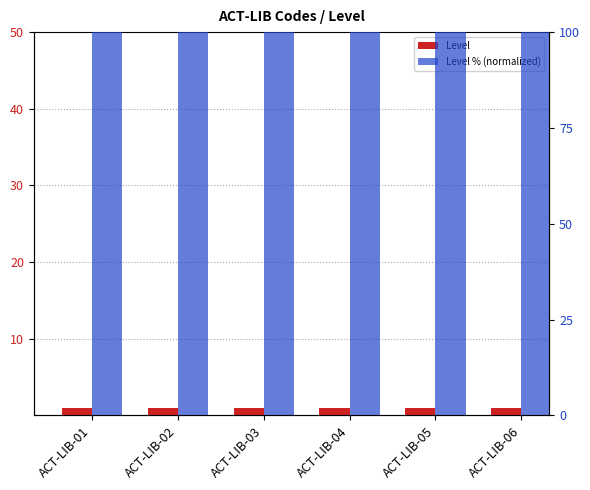

Which series has the widest spread of values?

Level